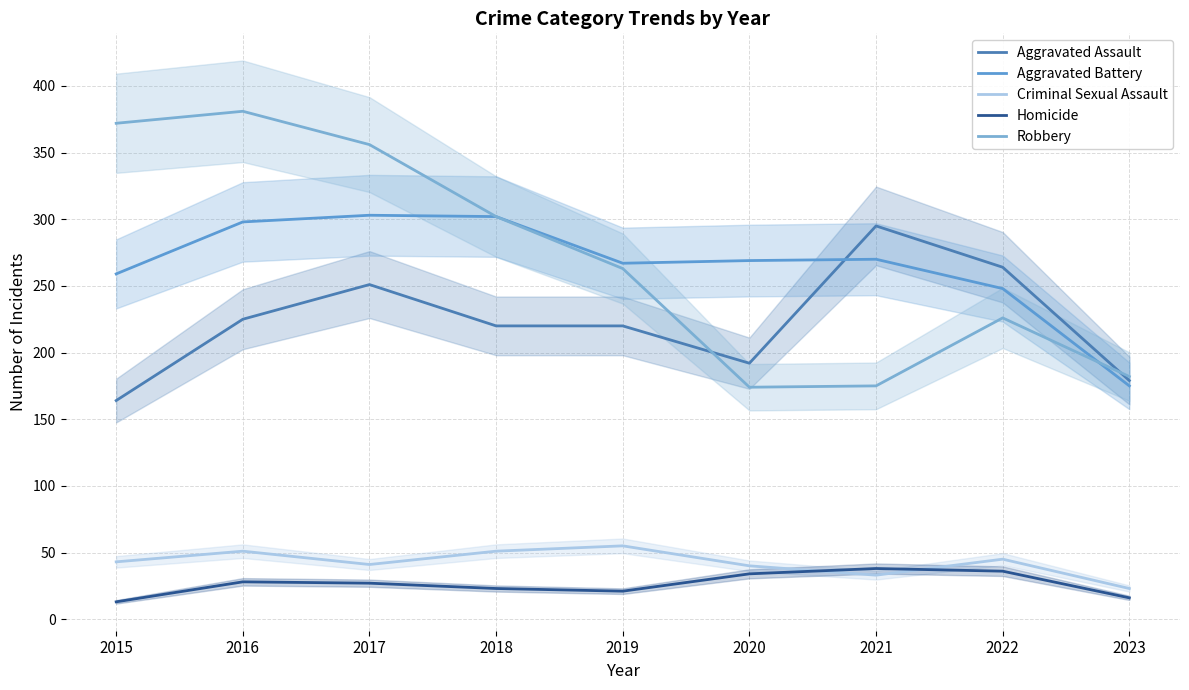

Reading left to right, transcribe all the data shown in this chart.

Aggravated Assault: 164	225	251	220	220	192	295	264	179
Aggravated Battery: 259	298	303	302	267	269	270	248	175
Criminal Sexual Assault: 43	51	41	51	55	40	33	45	23
Homicide: 13	28	27	23	21	34	38	36	16
Robbery: 372	381	356	302	263	174	175	226	182